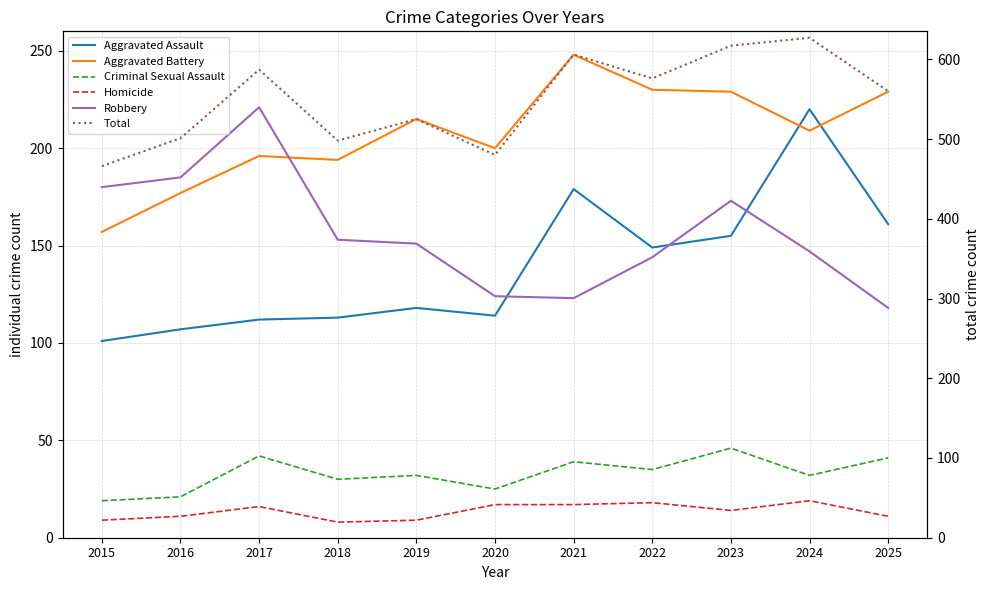

How many lines are shown in the chart?

6